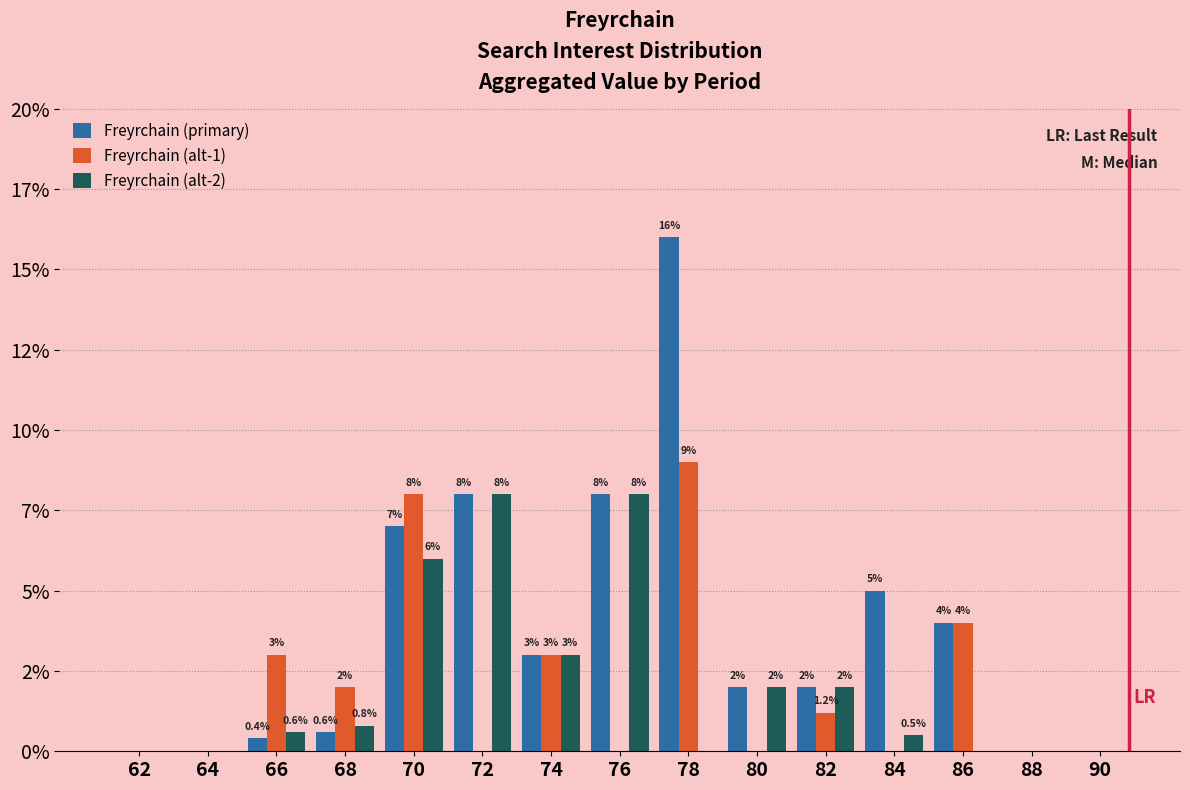

What are all the series names shown in the legend?

Freyrchain (primary), Freyrchain (alt-1), Freyrchain (alt-2)